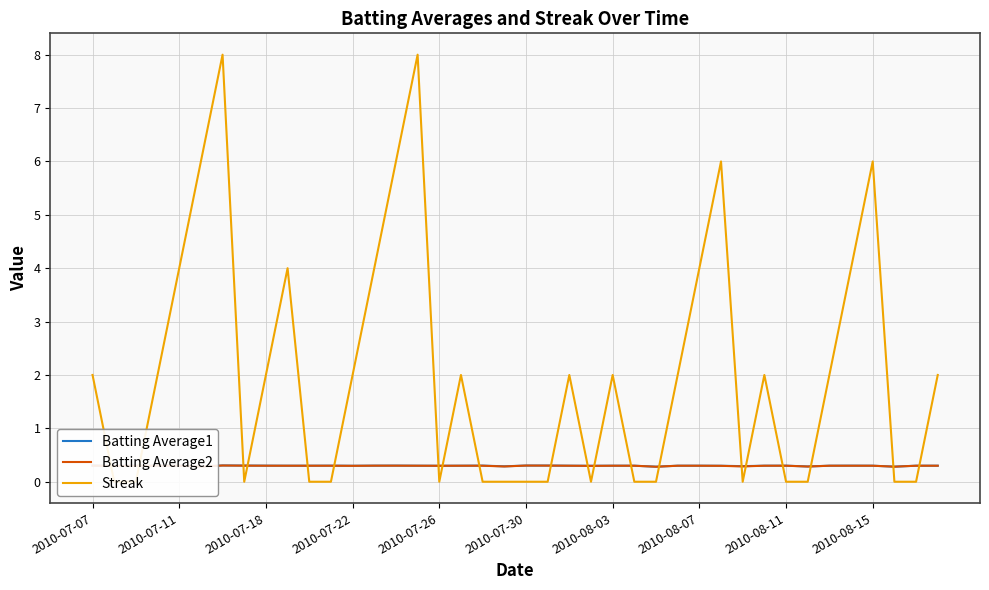

What is the value of the Batting Average2 point at the 1st from the left?

0.3